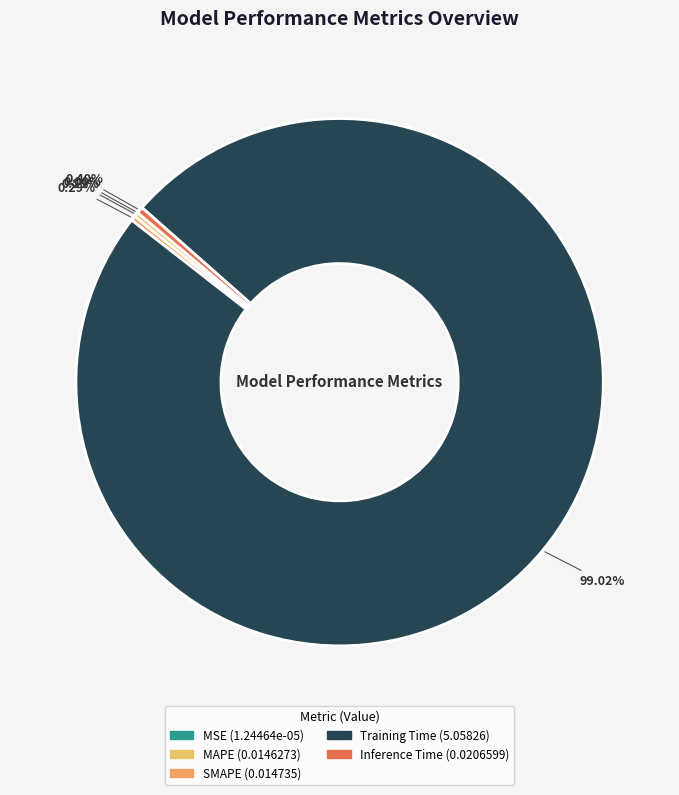

To the nearest percent, what is the combined percentage of MAPE and SMAPE?

1%